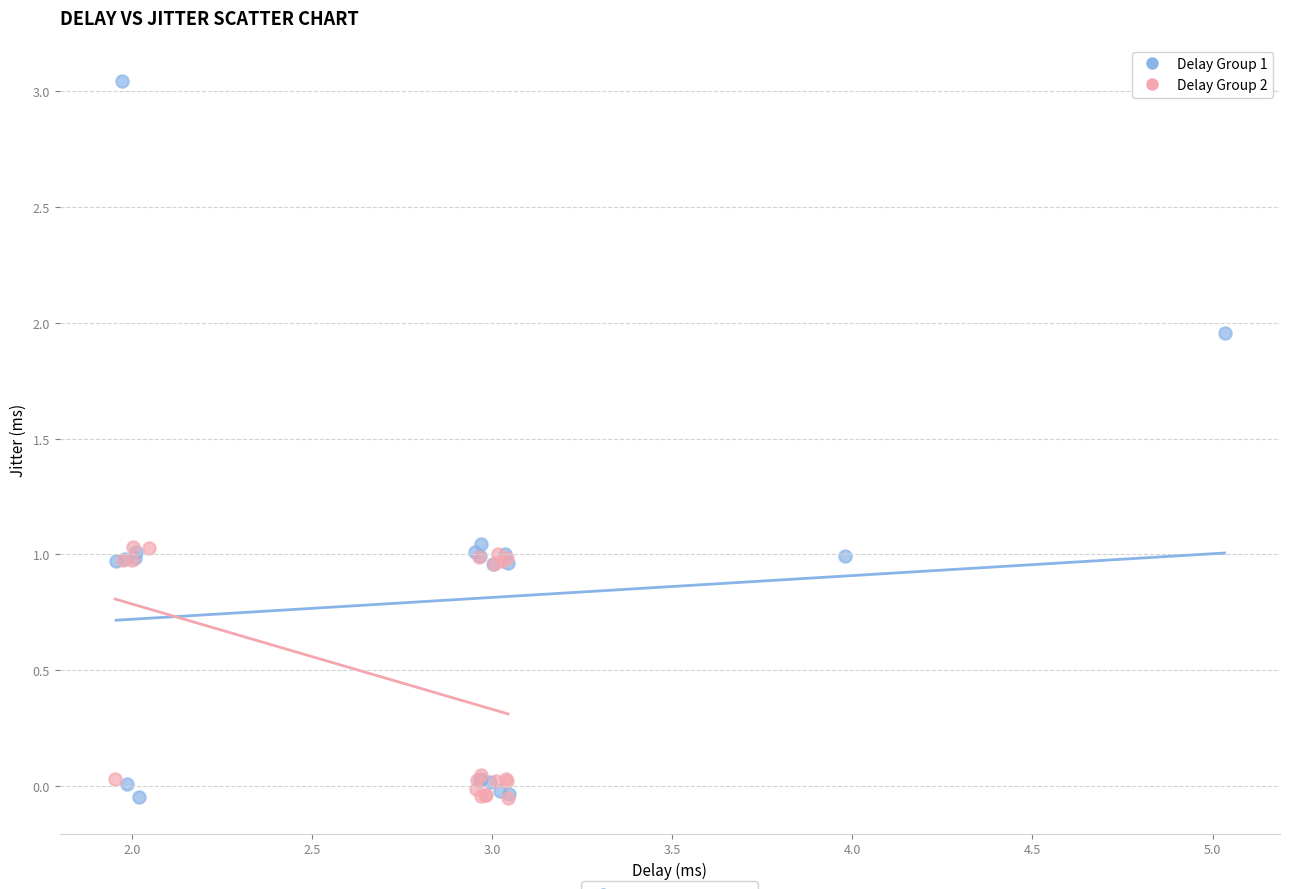

What are all the series names shown in the legend?

Delay Group 1, Delay Group 2